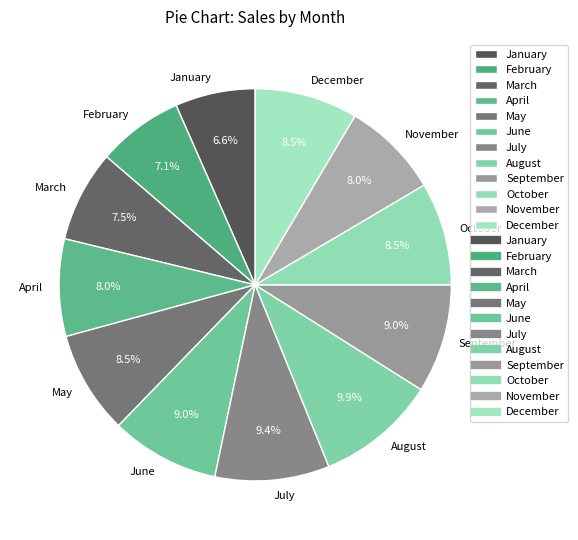

What is the ratio of the value at September to the value at May?

1.1